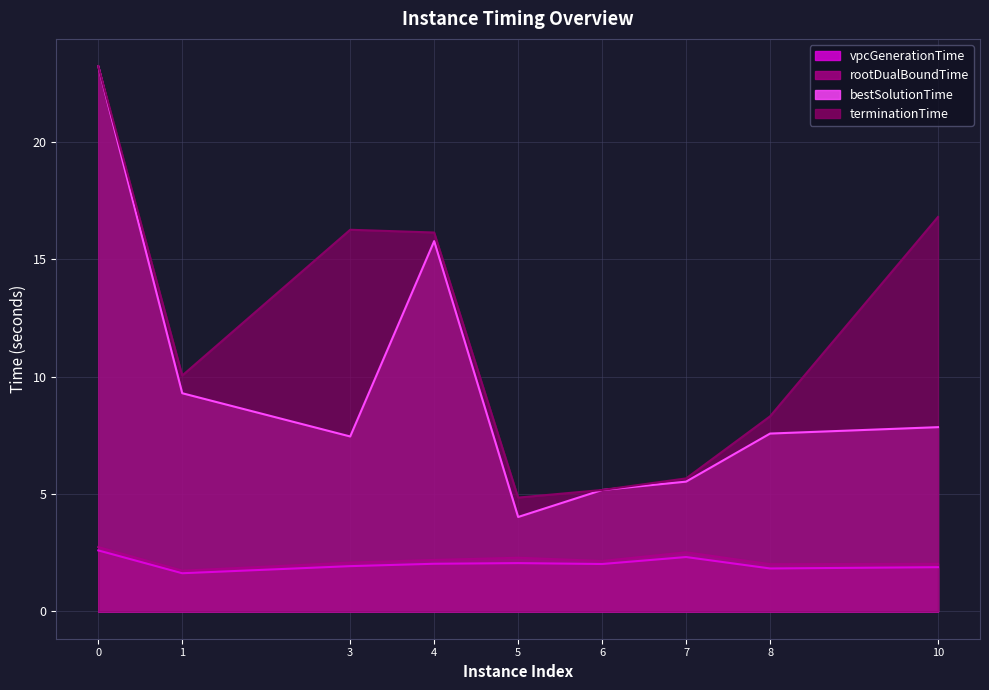

True or false: vpcGenerationTime and rootDualBoundTime intersect in this chart.

False